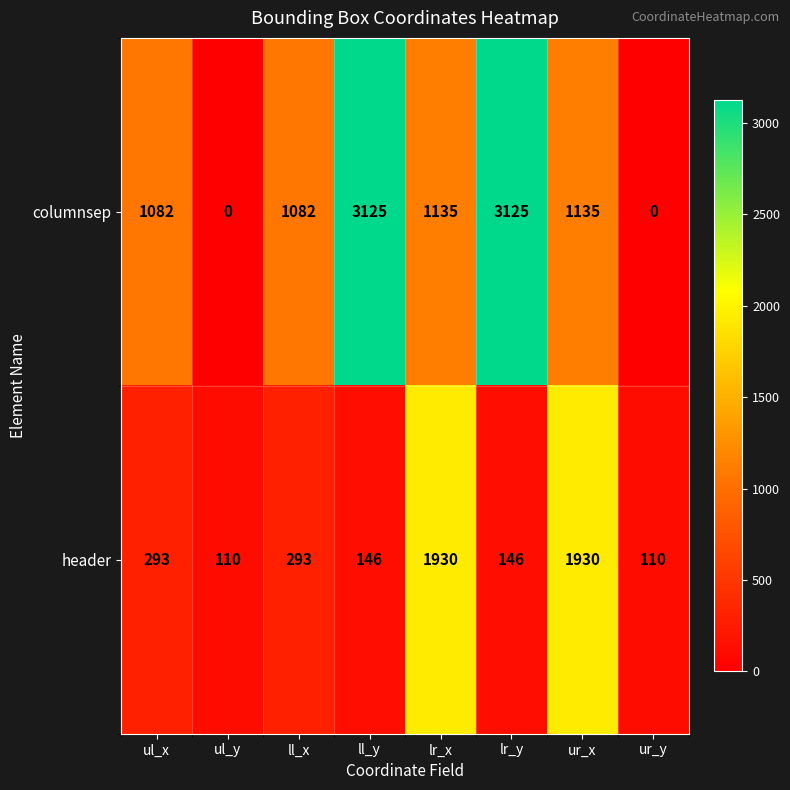

What value does the header series have at lr_x, to the nearest 10?

1930